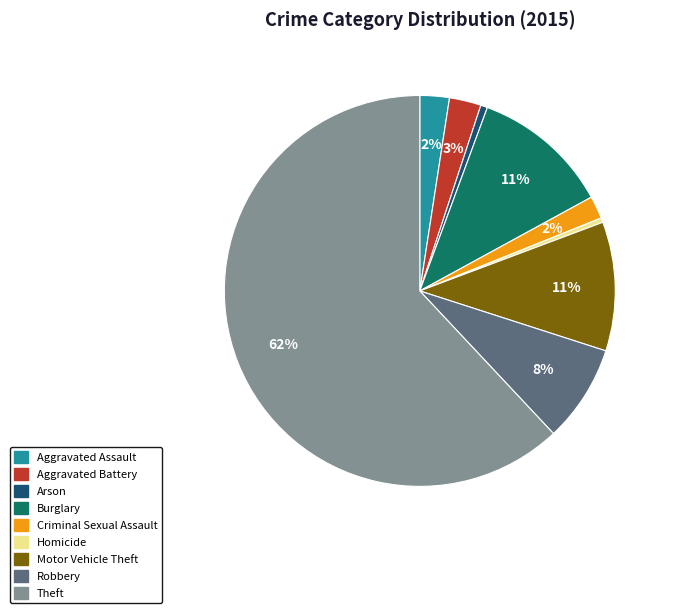

What is the largest slice in the pie chart?

Theft